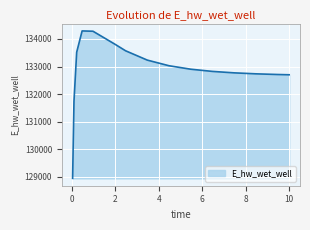

How many categories are shown in the chart?

15